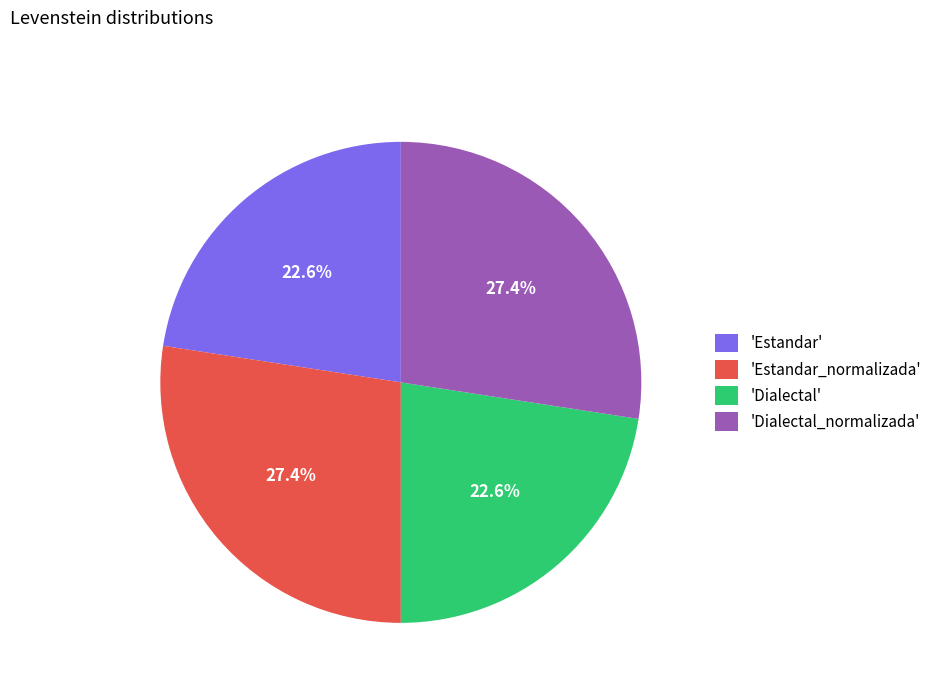

Does 'Dialectal' account for over 50% of the chart?

No